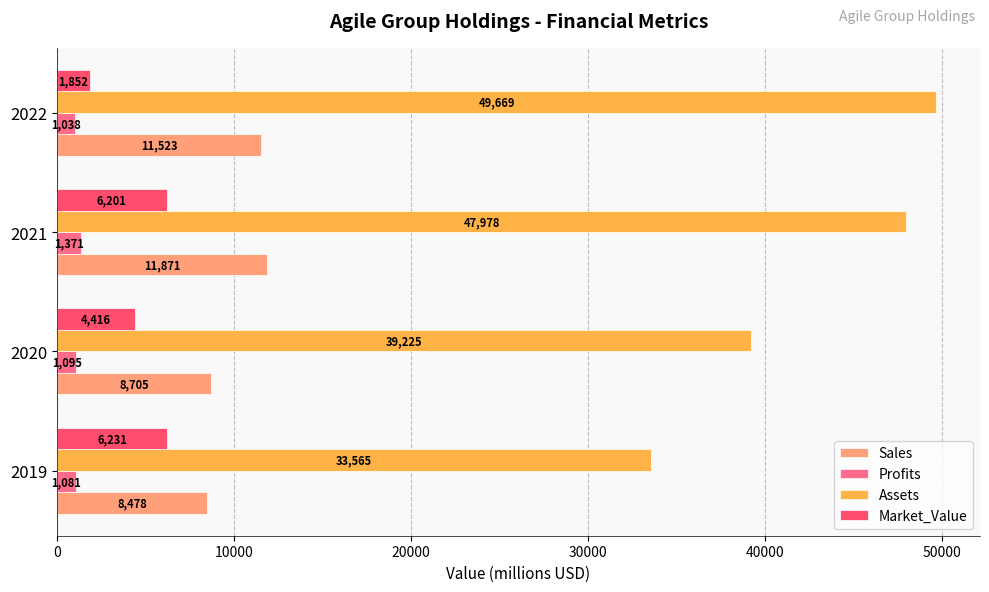

At which category is the sum across all series the highest?

2021